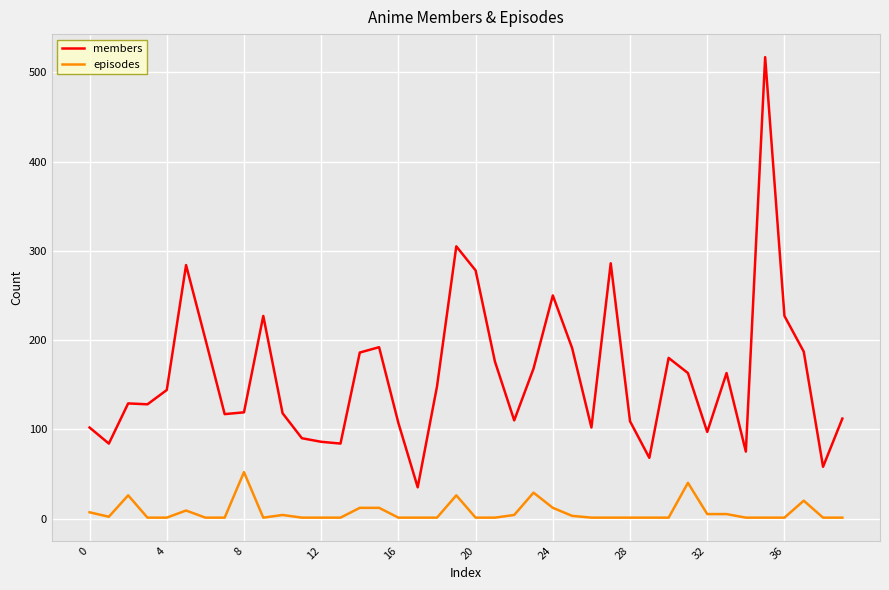

Rank the series by their maximum value, from lowest to highest.

episodes, members